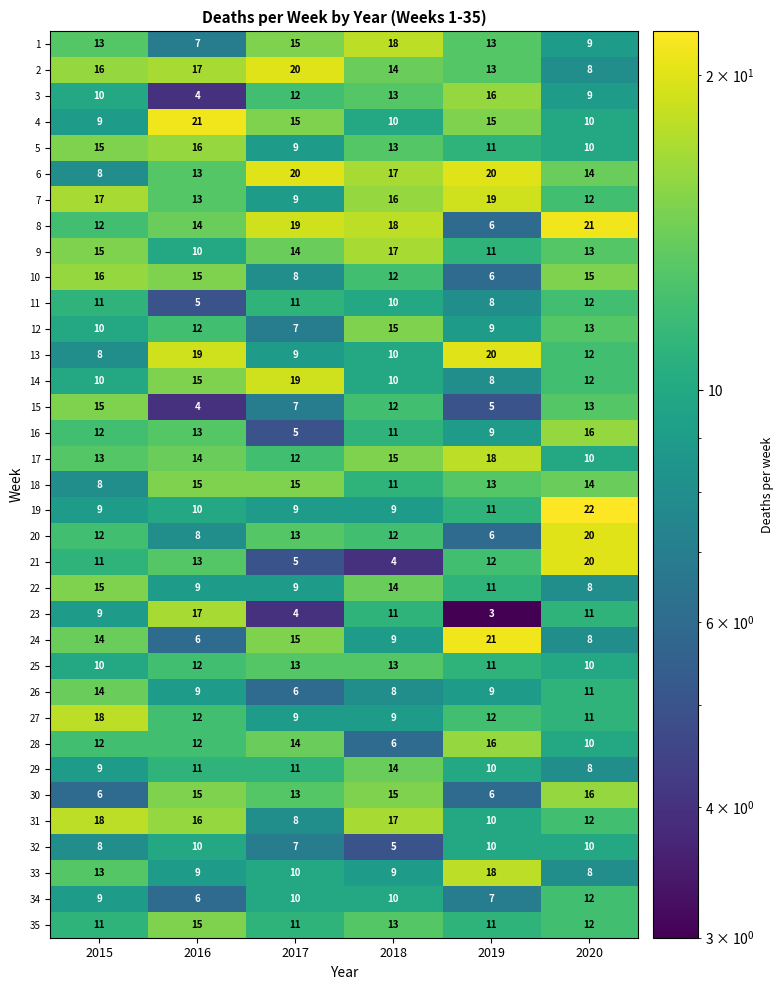

The 31 series shows 18 at 2015. True or false?

True